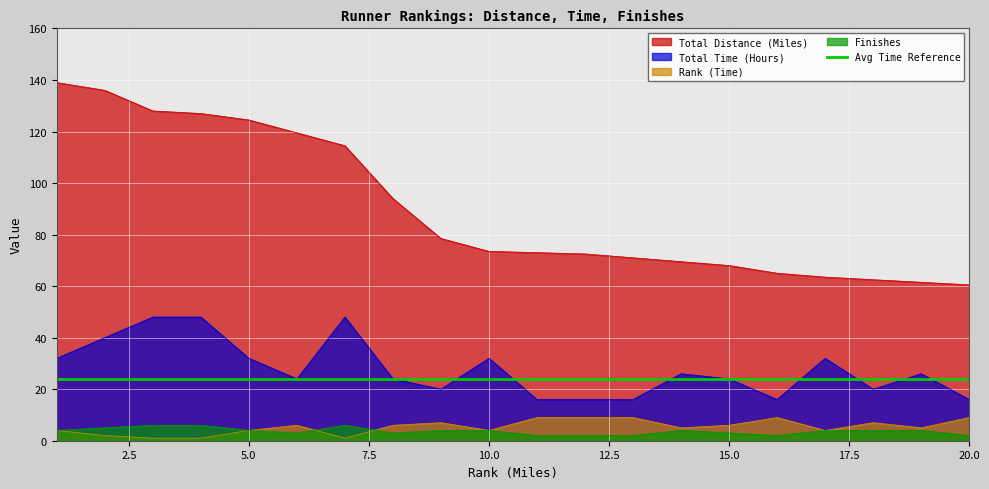

How many values in the Total Distance (Miles) series are below 73?

9